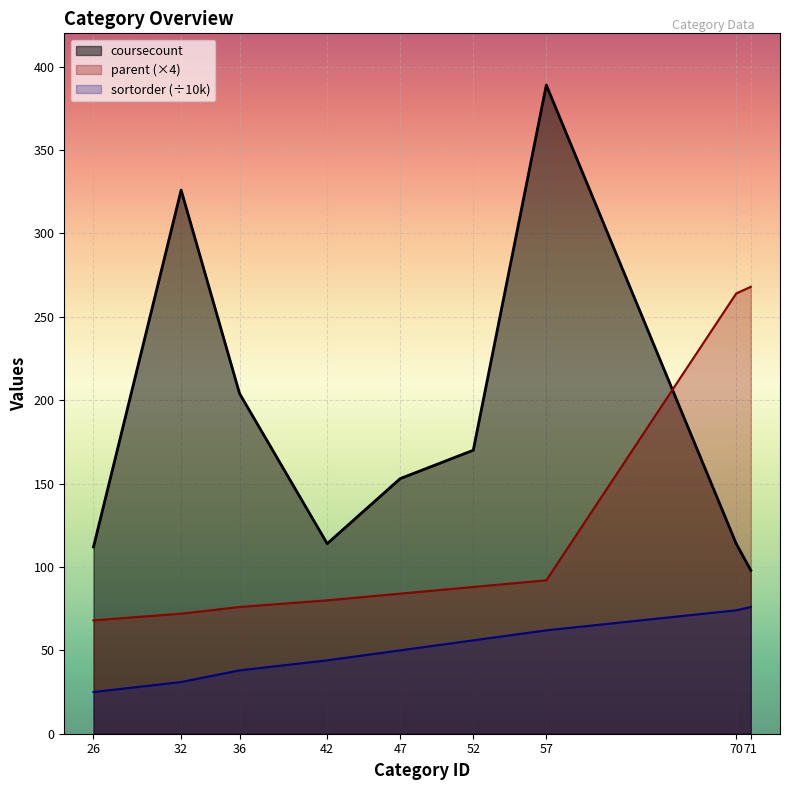

Is it true that parent equals 268 at 71?

True